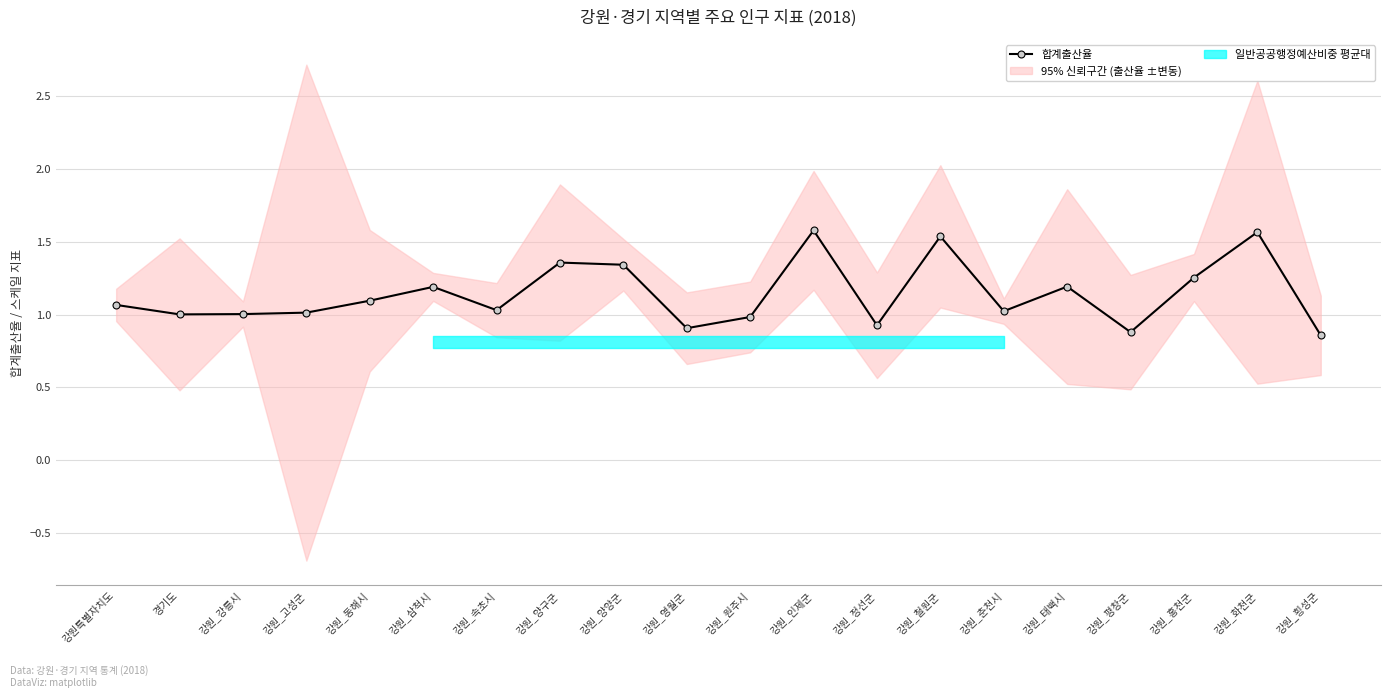

Reading right to left, extract all data points from this chart.

0.9	1.6	1.3	0.9	1.2	1.0	1.5	0.9	1.6	1.0	0.9	1.3	1.4	1.0	1.2	1.1	1.0	1.0	1.0	1.1